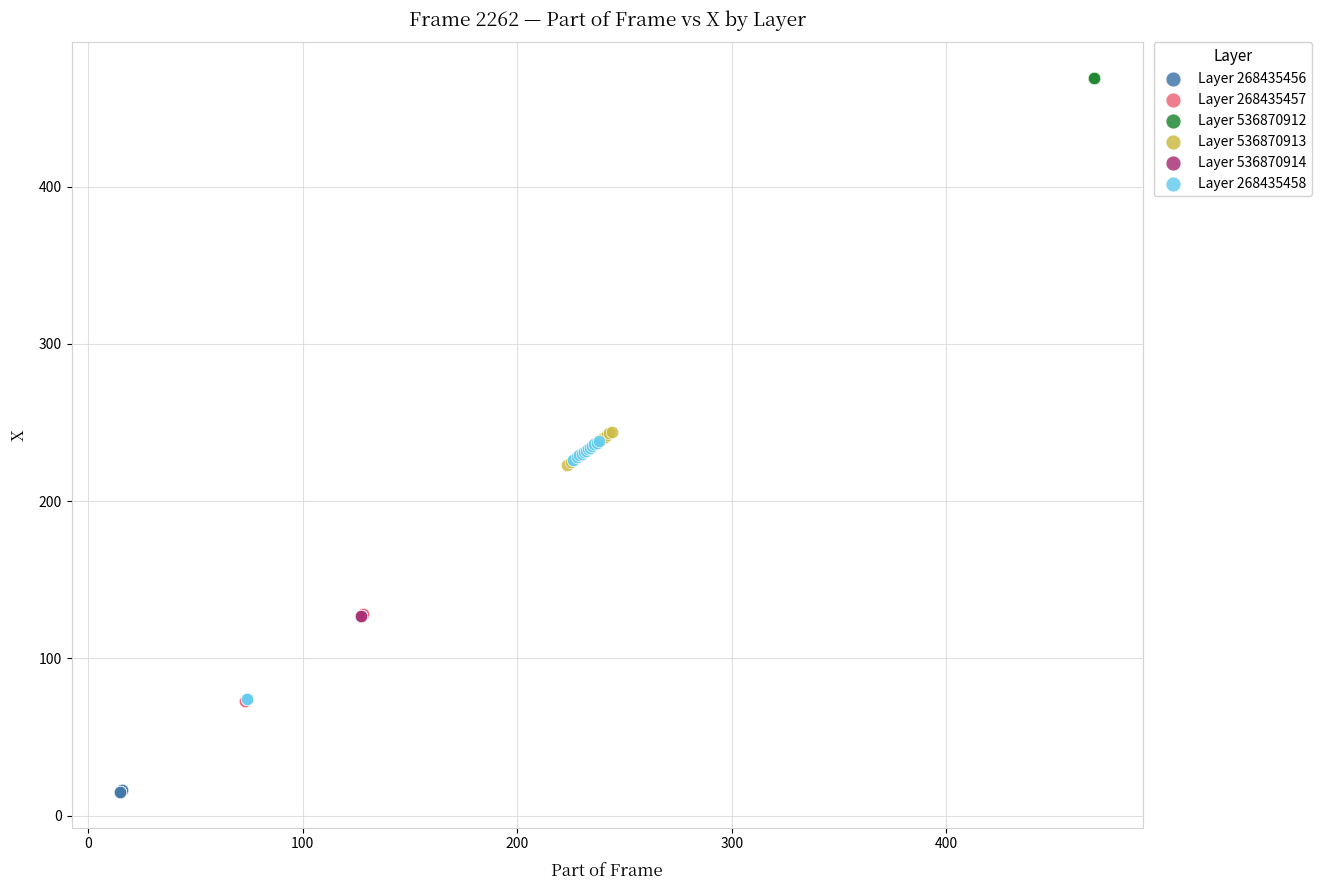

Which series reaches the maximum Y coordinate?

Layer 536870912